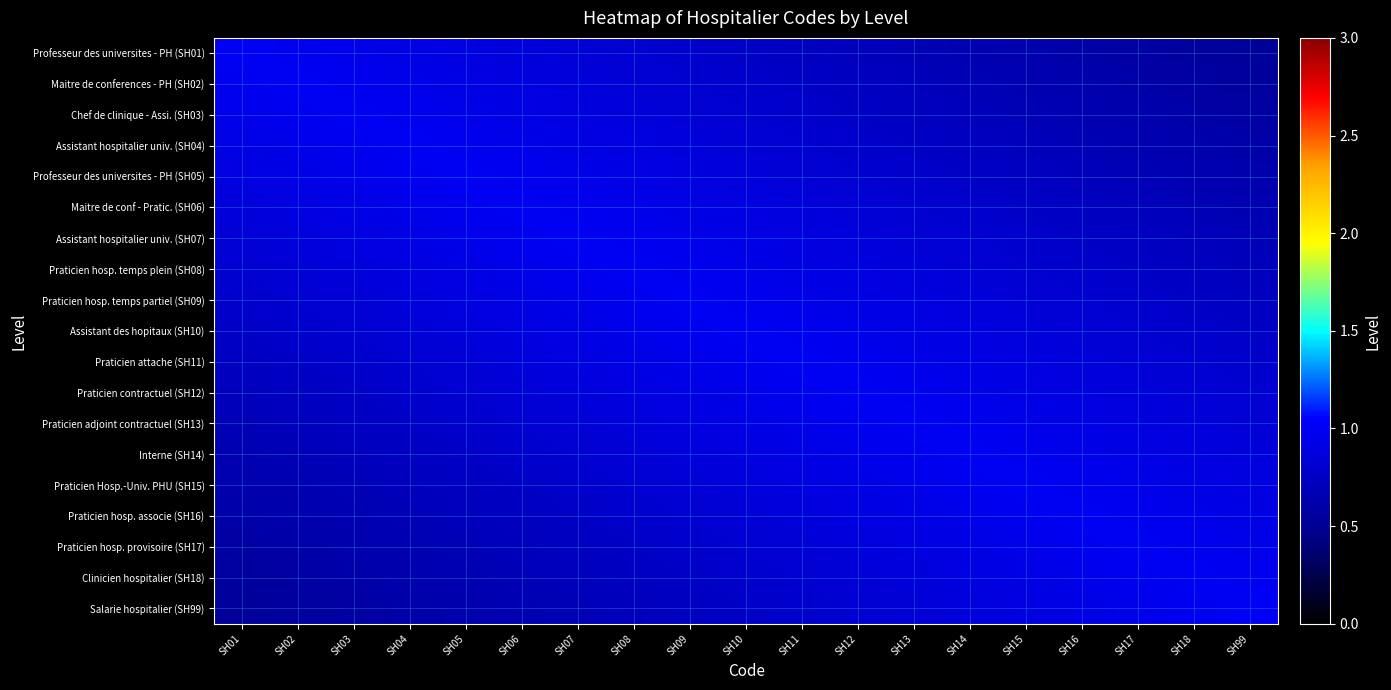

List the series in order of their peak value, lowest first.

Professeur des universites - PH (SH01), Maitre de conferences - PH (SH02), Chef de clinique - Assi. (SH03), Assistant hospitalier univ. (SH04), Professeur des universites - PH (SH05), Maitre de conf - Pratic. (SH06), Assistant hospitalier univ. (SH07), Praticien hosp. temps plein (SH08), Praticien hosp. temps partiel (SH09), Assistant des hopitaux (SH10), Praticien attache (SH11), Praticien contractuel (SH12), Praticien adjoint contractuel (SH13), Interne (SH14), Praticien Hosp.-Univ. PHU (SH15), Praticien hosp. associe (SH16), Praticien hosp. provisoire (SH17), Clinicien hospitalier (SH18), Salarie hospitalier (SH99)